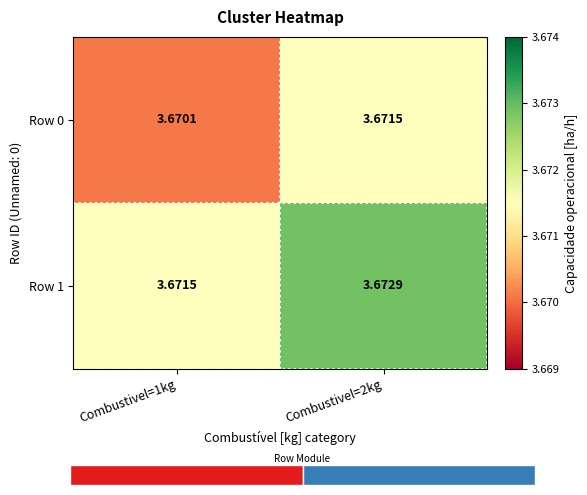

Count the Row 1 values in the range 3 to 4.

2